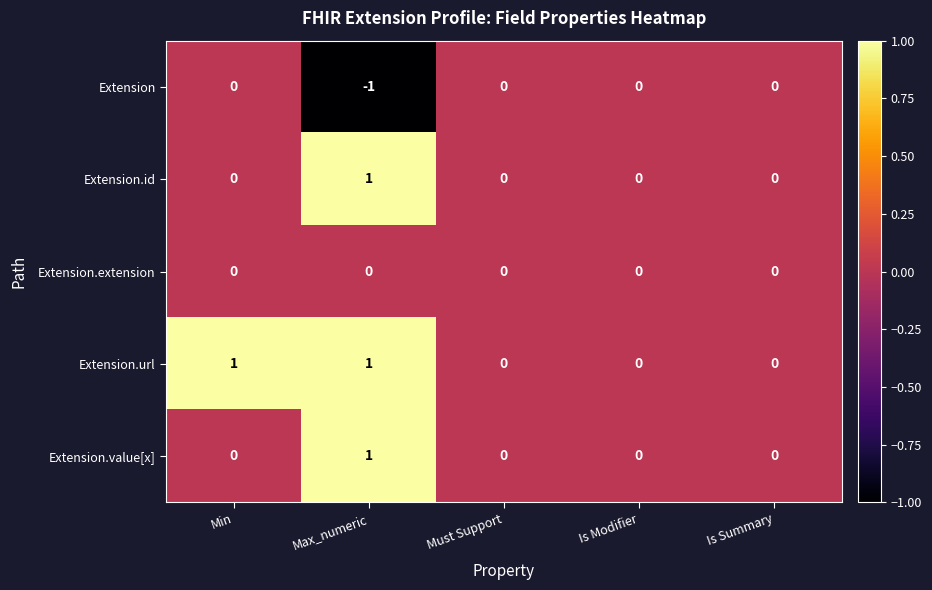

Which label corresponds to the smallest value in the chart?

Max_numeric